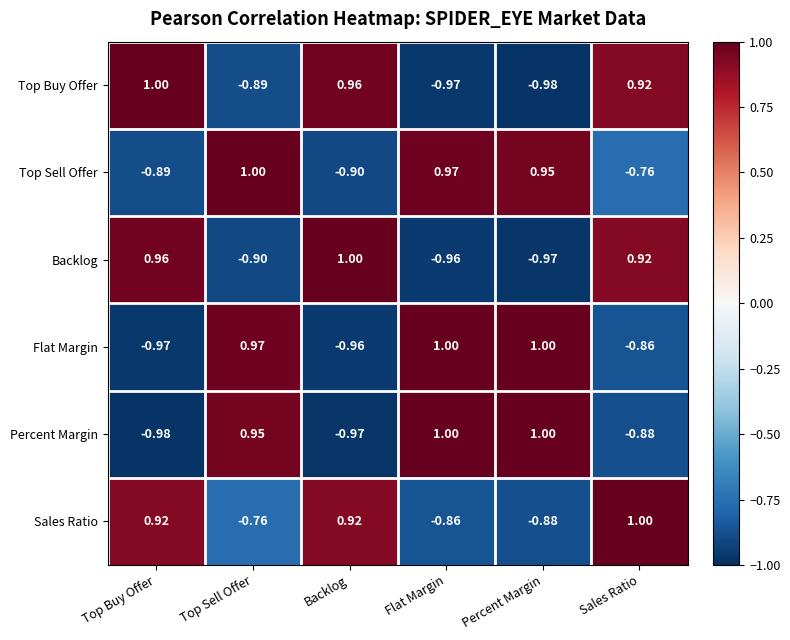

Which series has the largest total across all categories?

Top Sell Offer